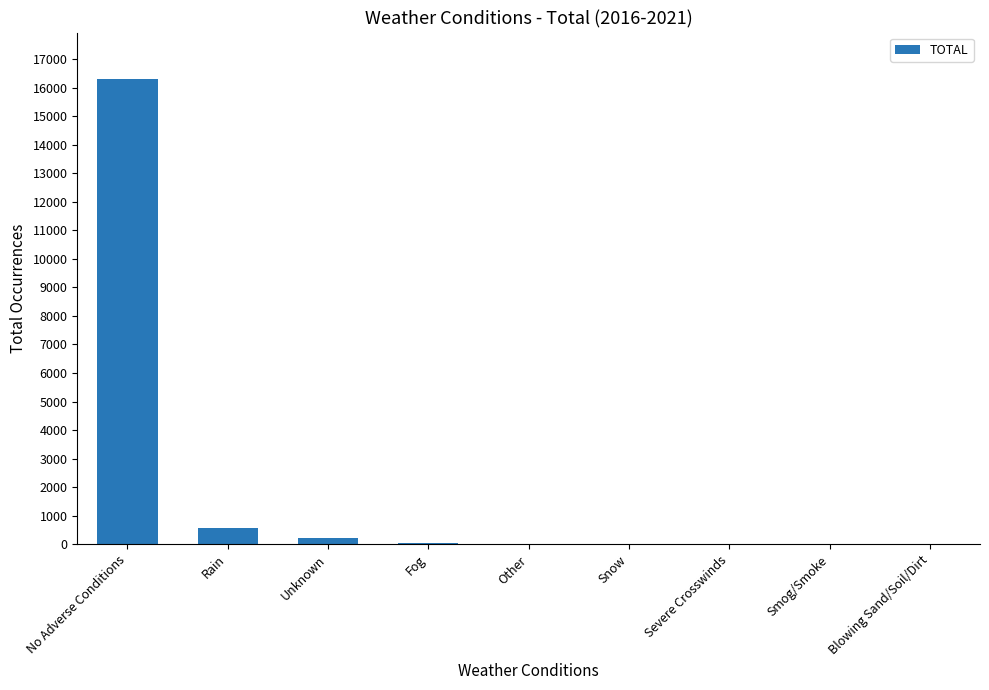

At which category does the chart reach its peak across all series?

No Adverse Conditions